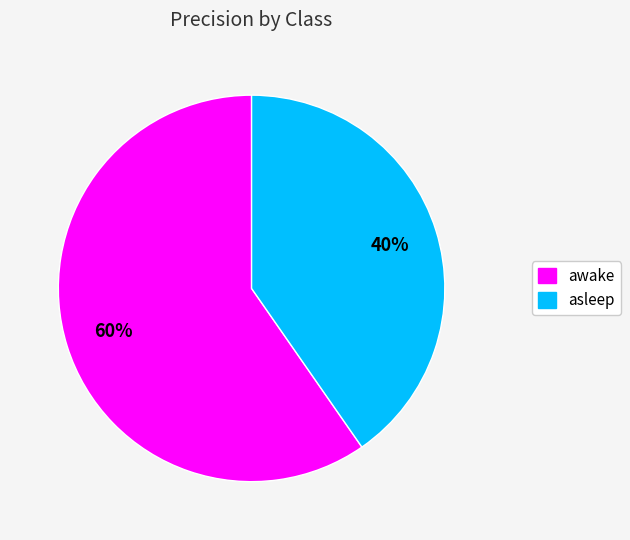

The asleep slice represents 35% of the pie. True or false?

False